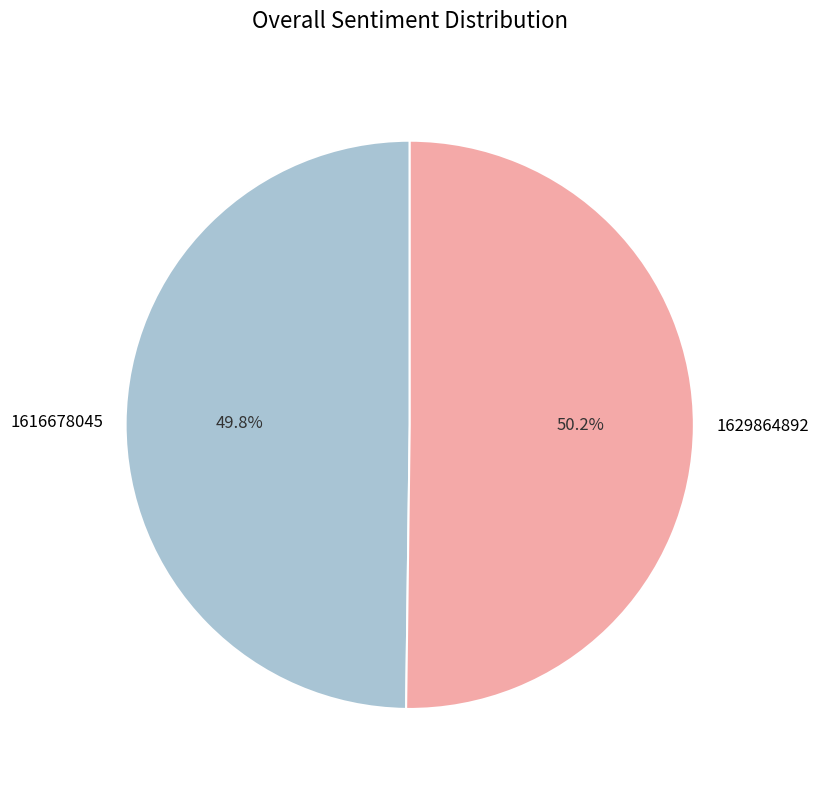

Is there a majority slice in this chart?

Yes